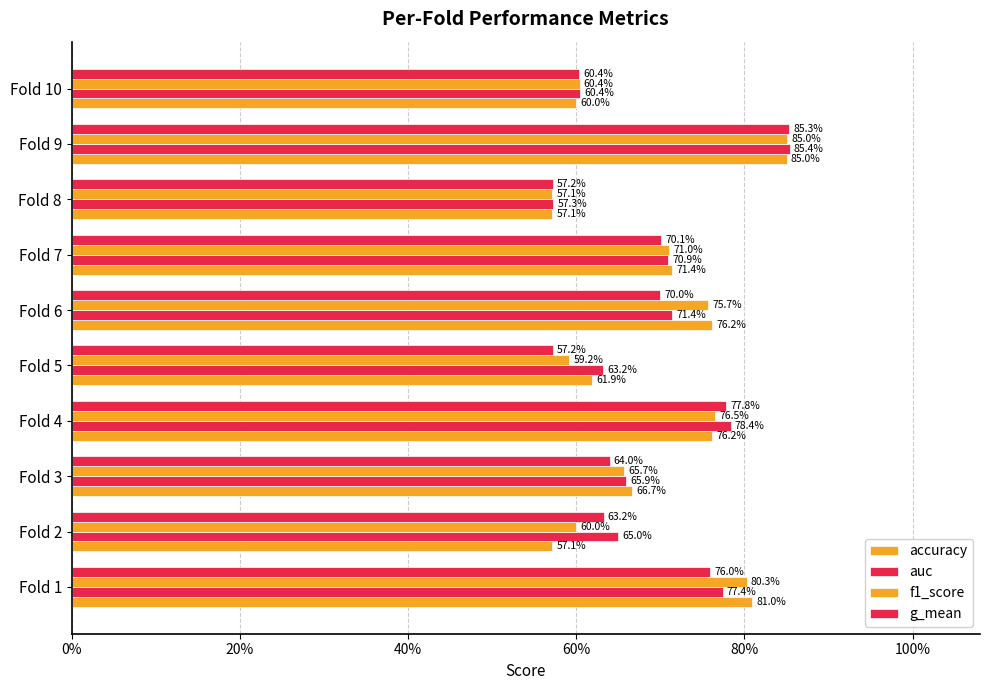

What is the difference between the maximum and second lowest values in the accuracy series?

0.3